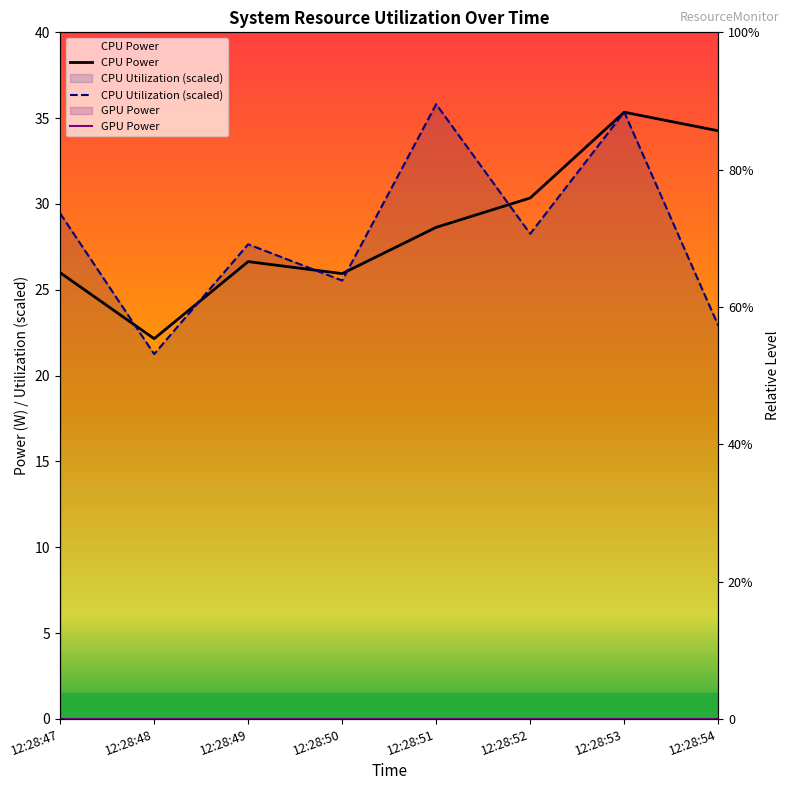

How many values in the CPU Power series exceed 28?

4